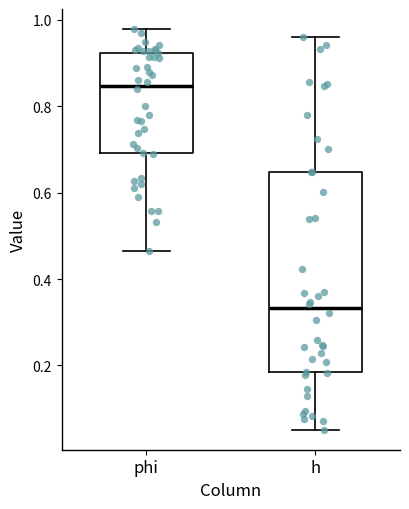

Which box is the tallest, from its lower edge to its upper edge?

h